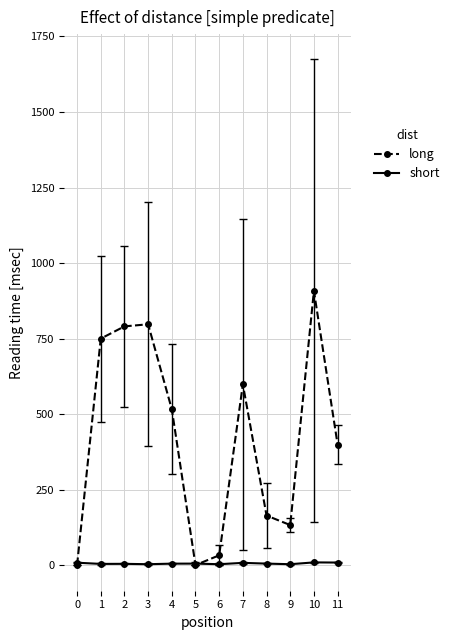

Does the chart have visible grid lines?

Yes